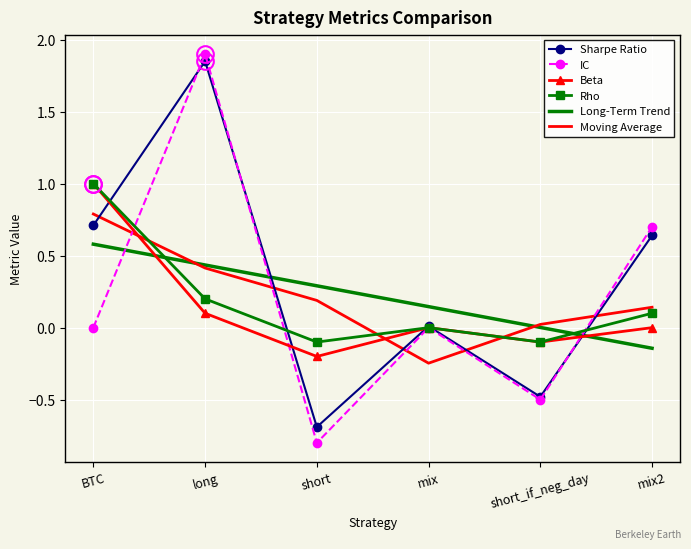

Between BTC and long, which series saw the biggest shift?

IC